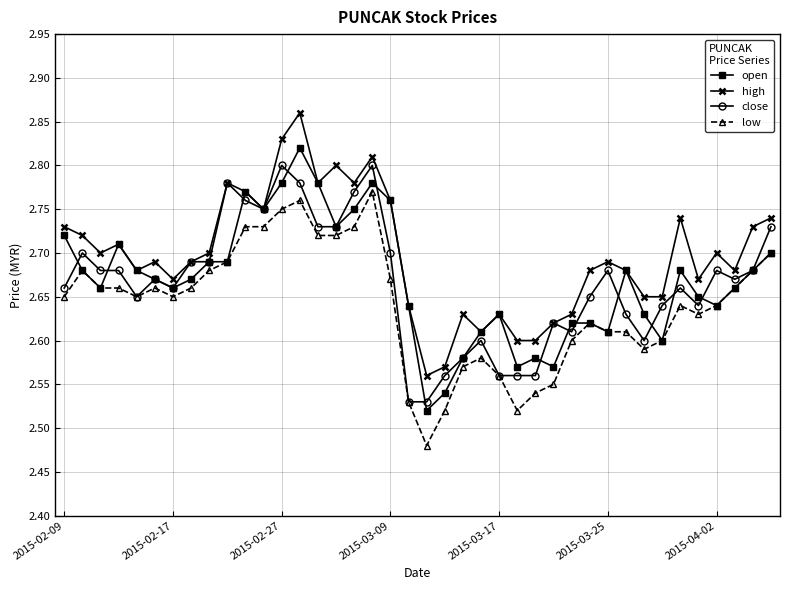

Count the open values in the range 2 to 3.

40